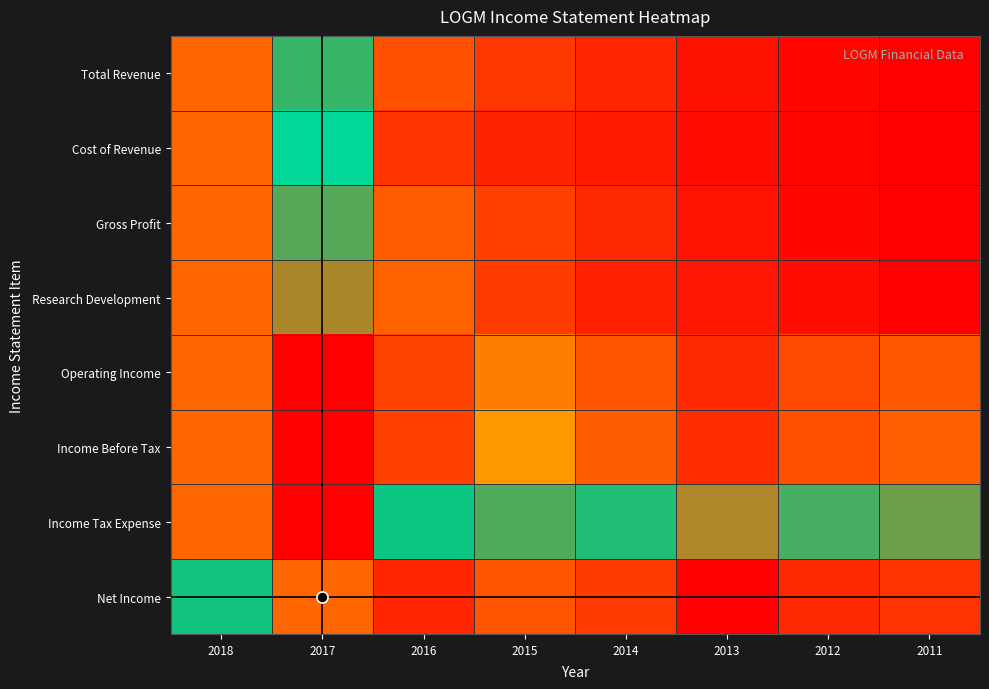

At how many categories does at least one series exceed 0?

8